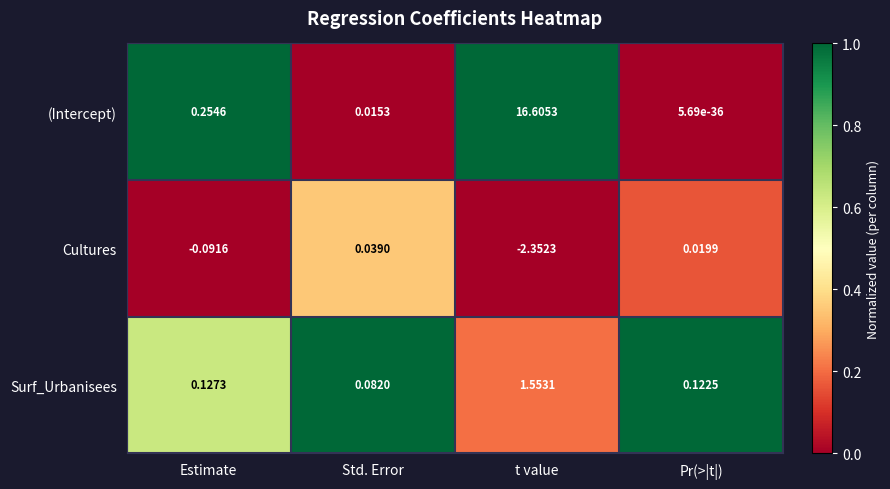

At which label is Cultures closest to -1?

Estimate